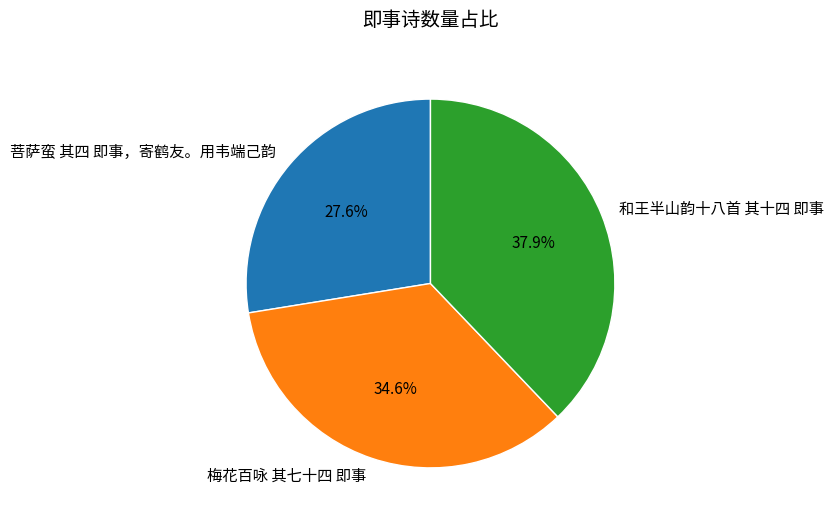

What portion of the pie excludes 和王半山韵十八首 其十四 即事?

62.1%